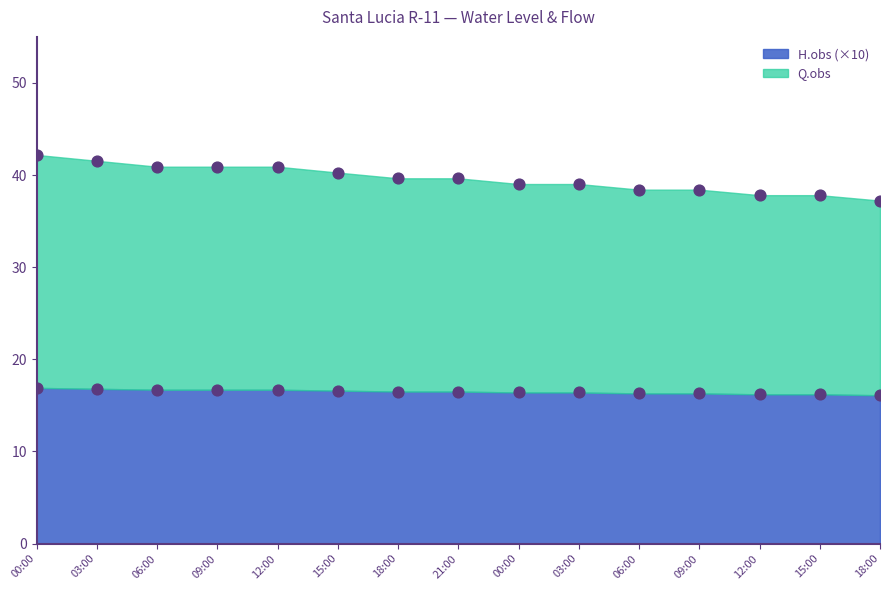

What is the total value across all series at 15:00?

56.9